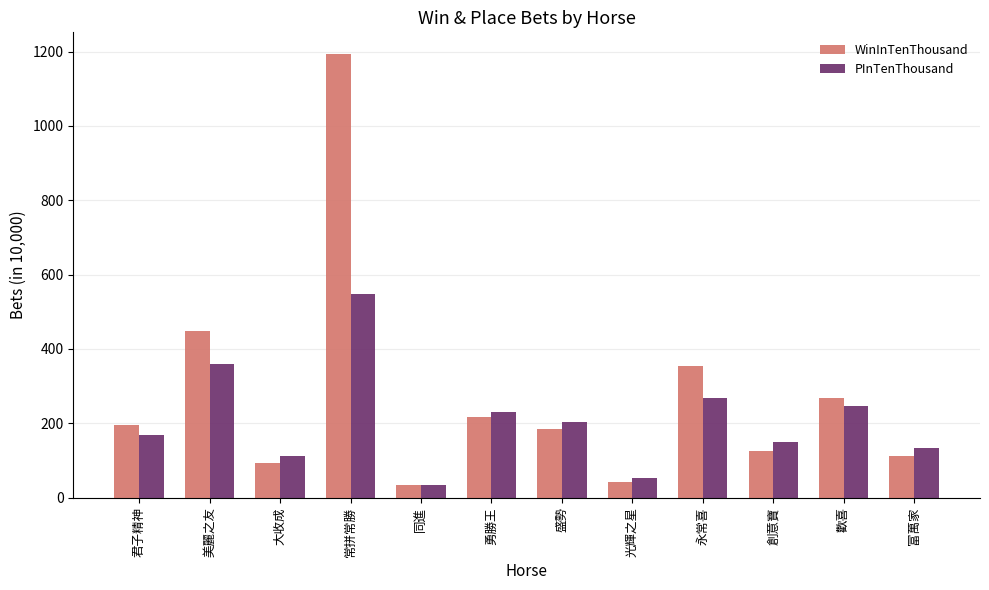

The WinInTenThousand series shows 35 at 同進. True or false?

True